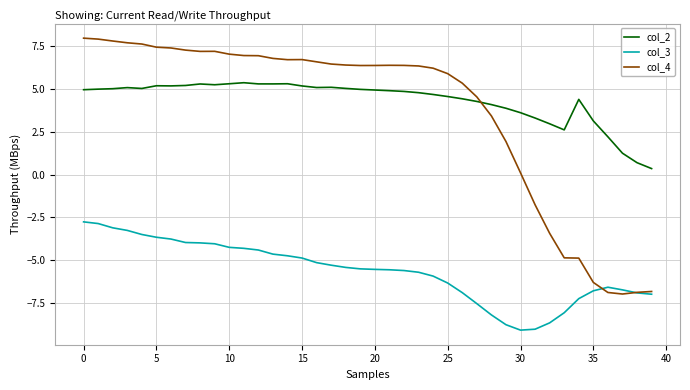

Which series has the widest spread of values?

col_4